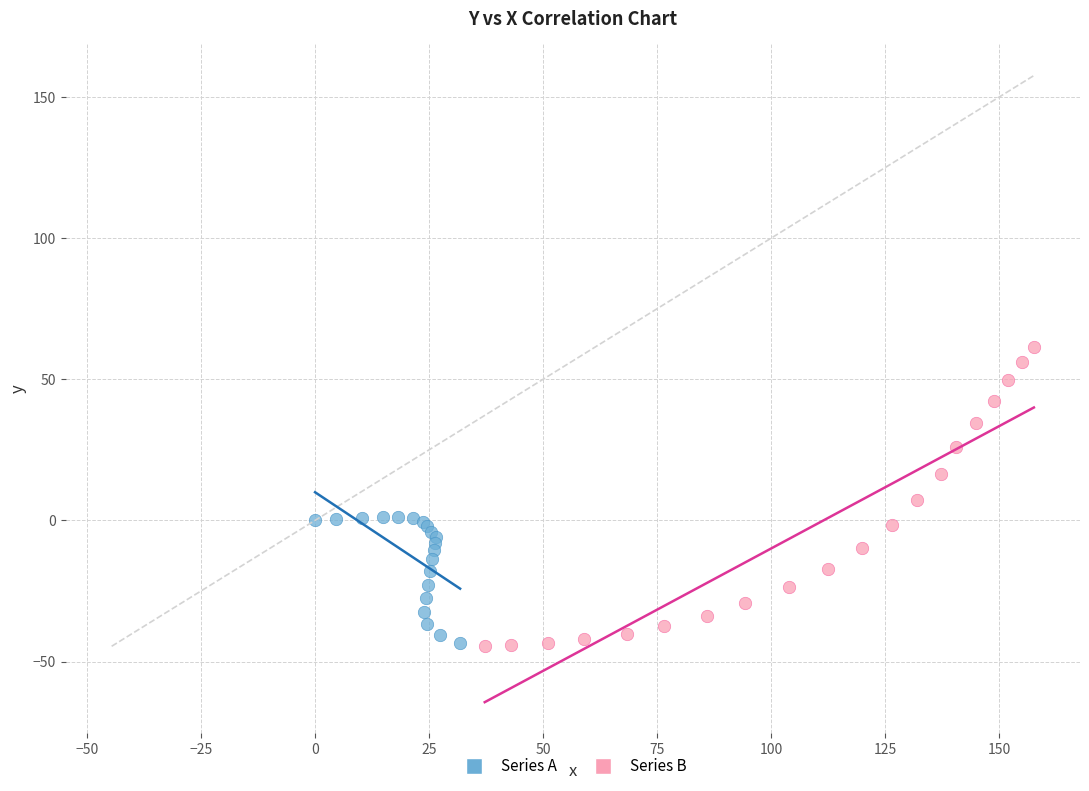

Which series contains the highest Y value?

Series B